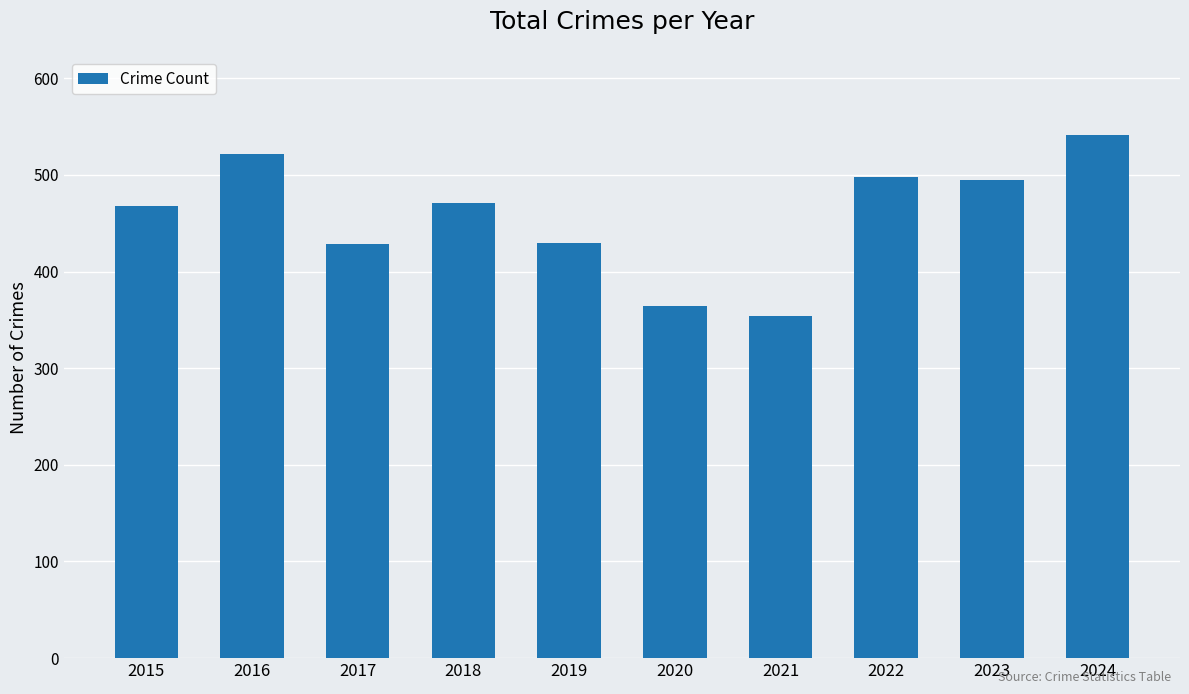

At which category does the chart reach its peak across all series?

2024